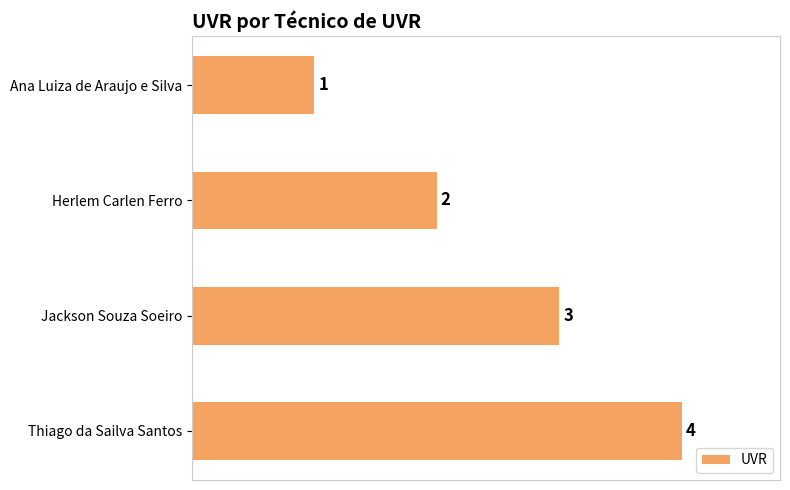

What is the greatest value displayed?

4